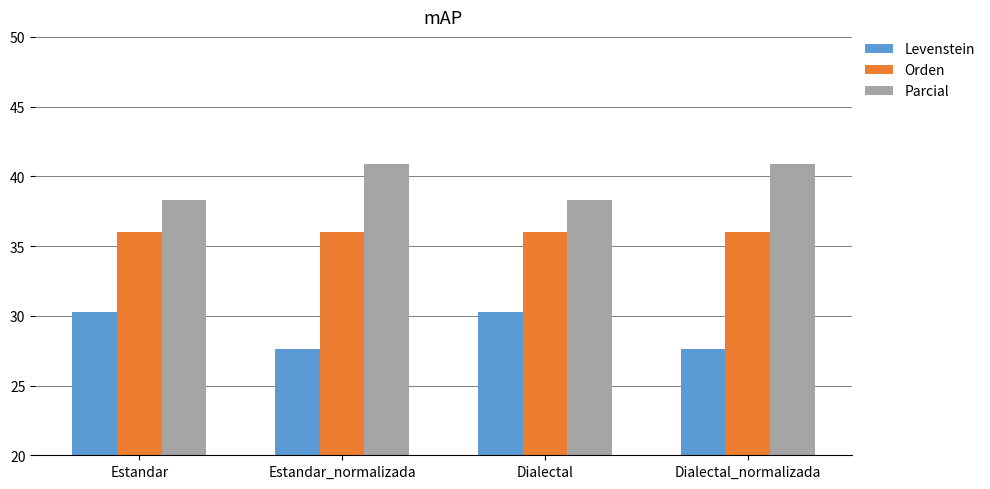

What is the spread (max minus min) of values at Estandar_normalizada?

13.3